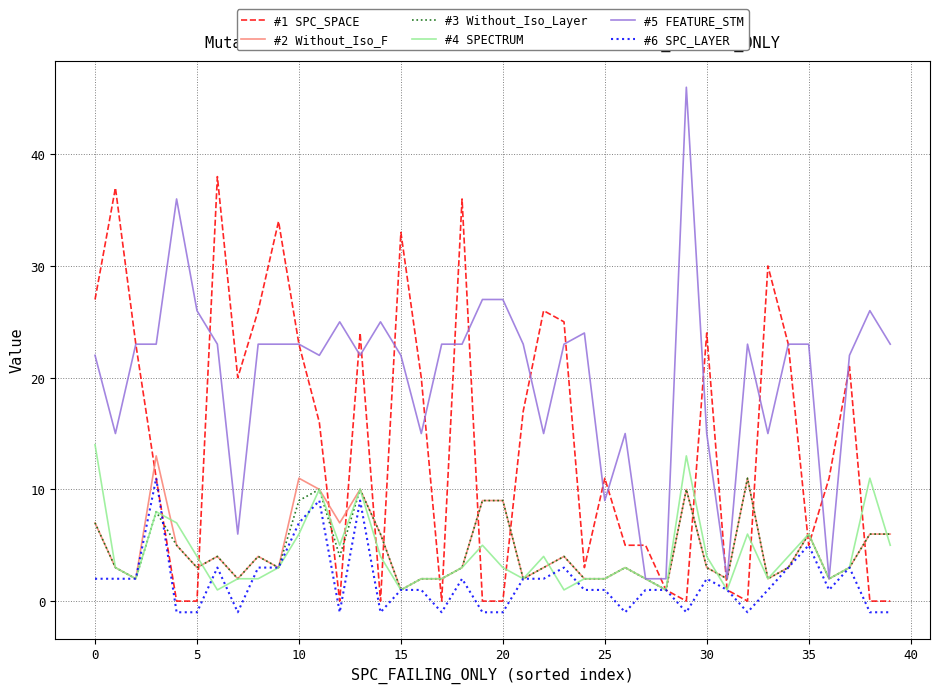

What is the greatest value displayed?

46